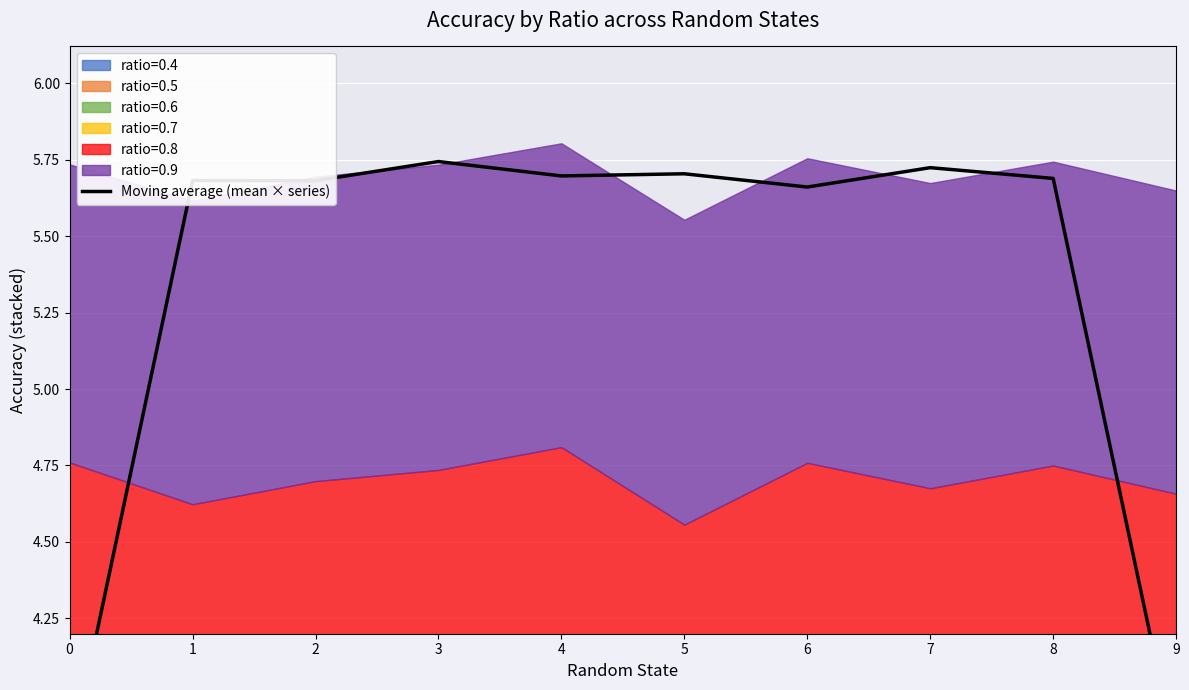

What is the value of the 10th point from the left?

3.8